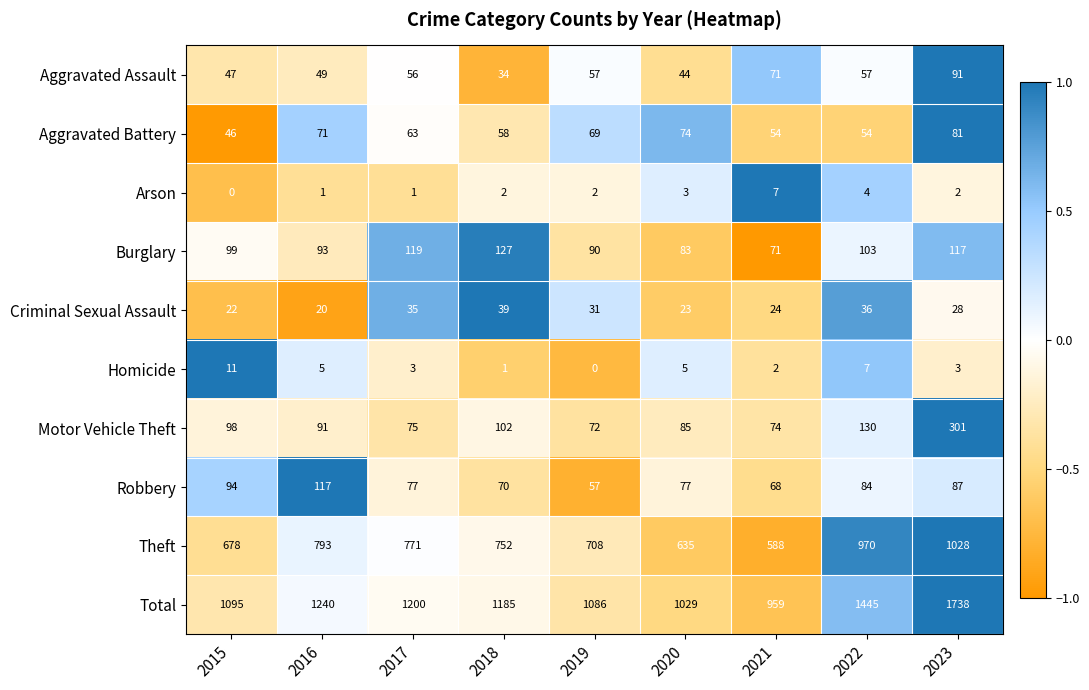

What is the total value across all series at 2018?

2370